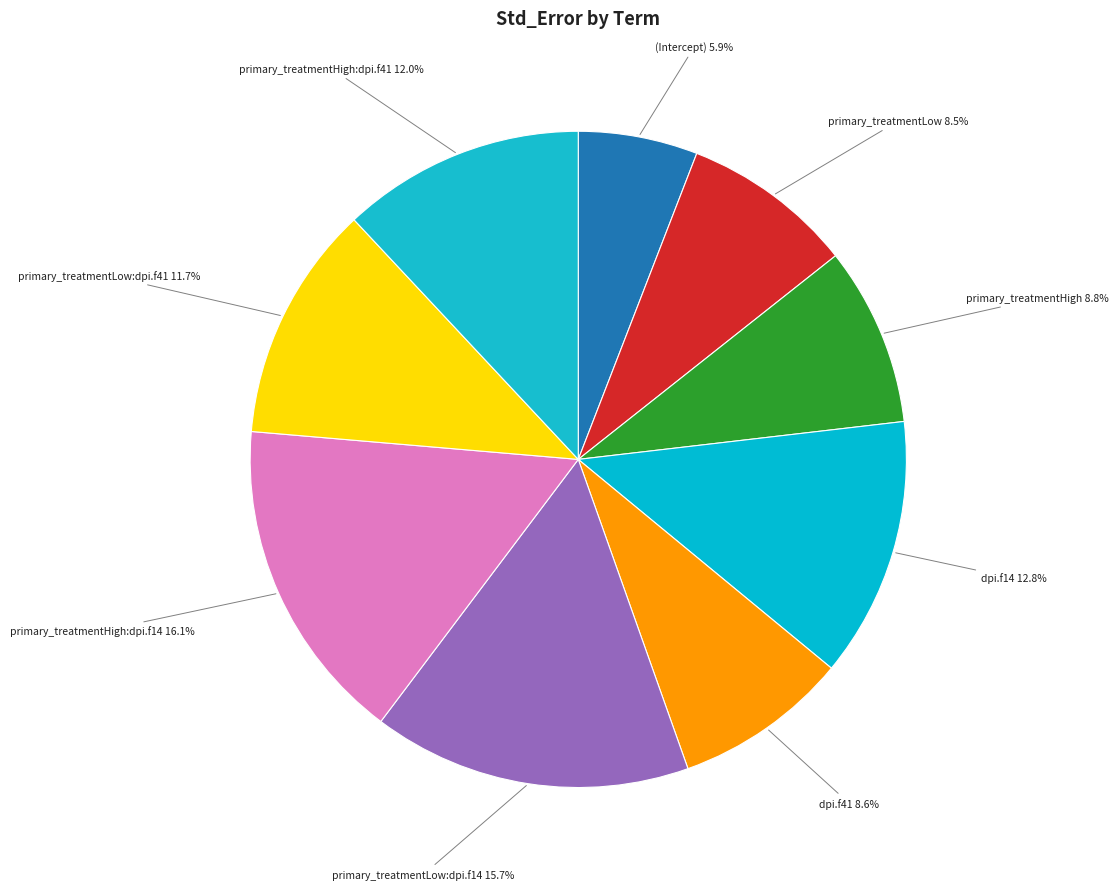

Is it true that primary_treatmentHigh:dpi.f41 is 12% of the pie?

True